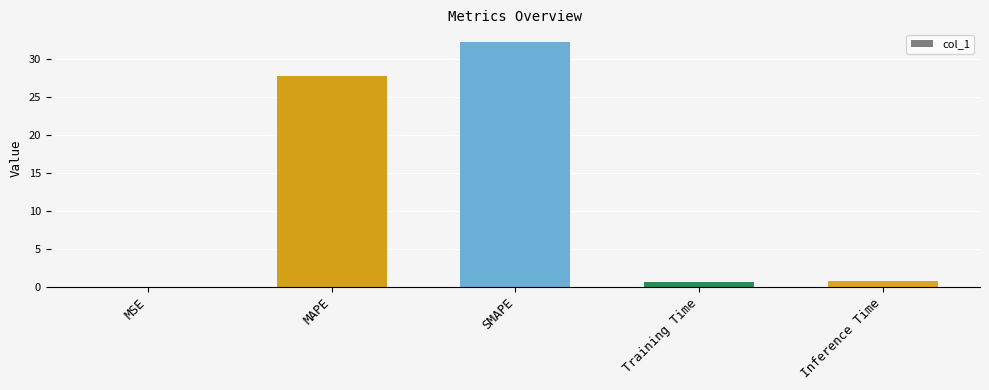

What is the sum of all values?

61.4